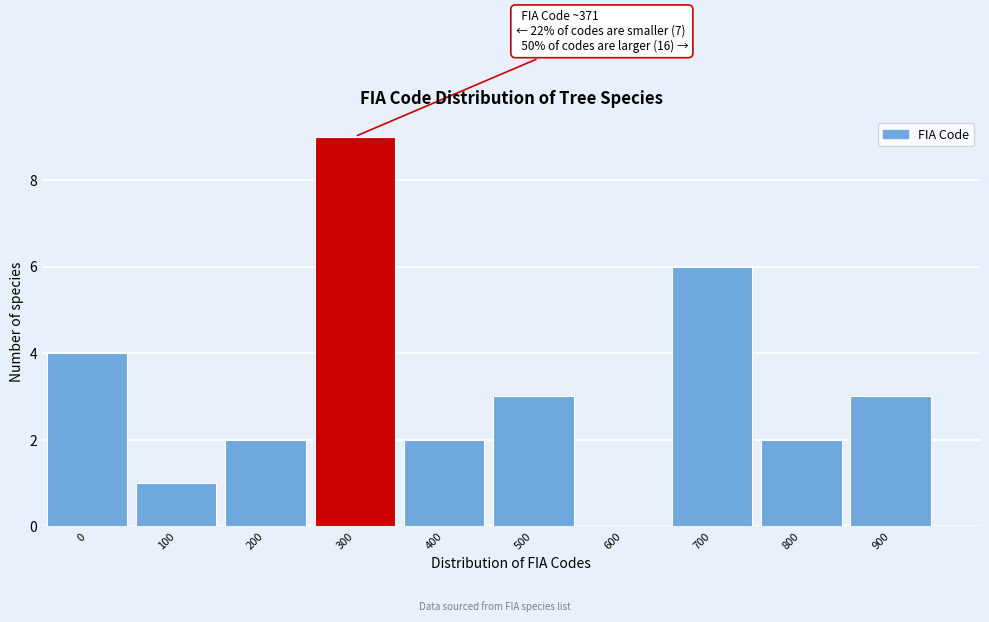

Reading left to right, what are all the values shown in this chart?

0=4	100=1	200=2	300=9	400=2	500=3	600=0	700=6	800=2	900=3